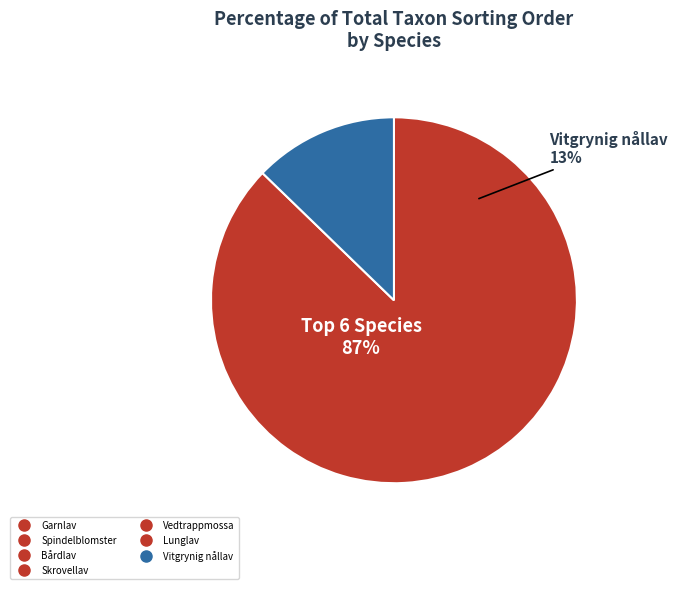

True or false: Spindelblomster accounts for 9% of the total.

False